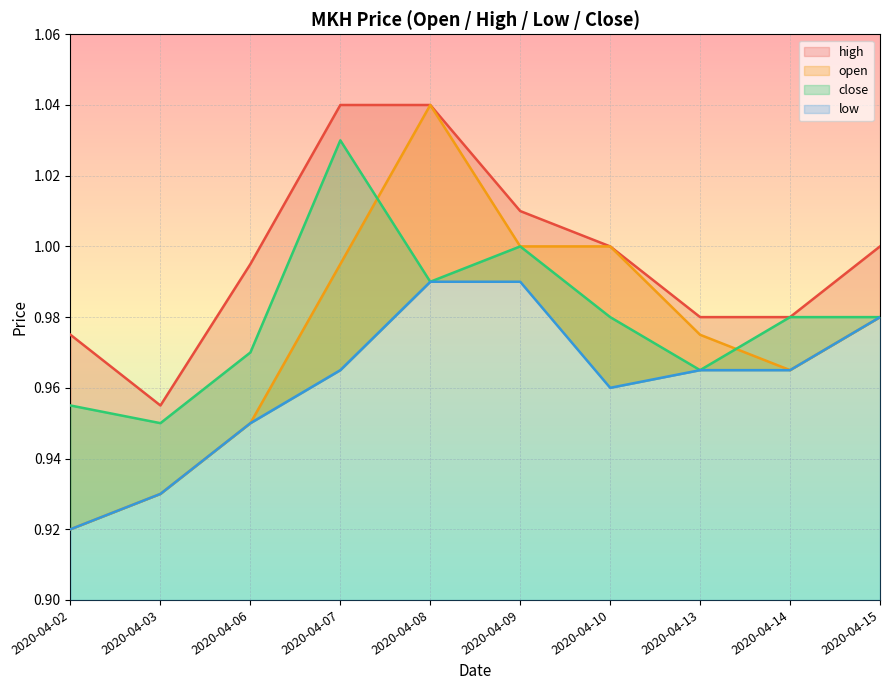

Which series has the widest spread of values?

open